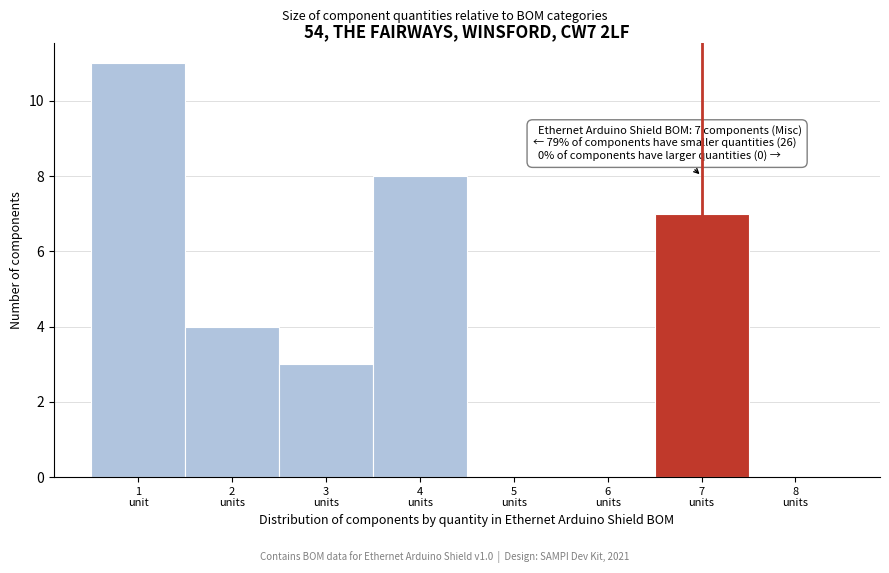

What is the sum of all values?

33